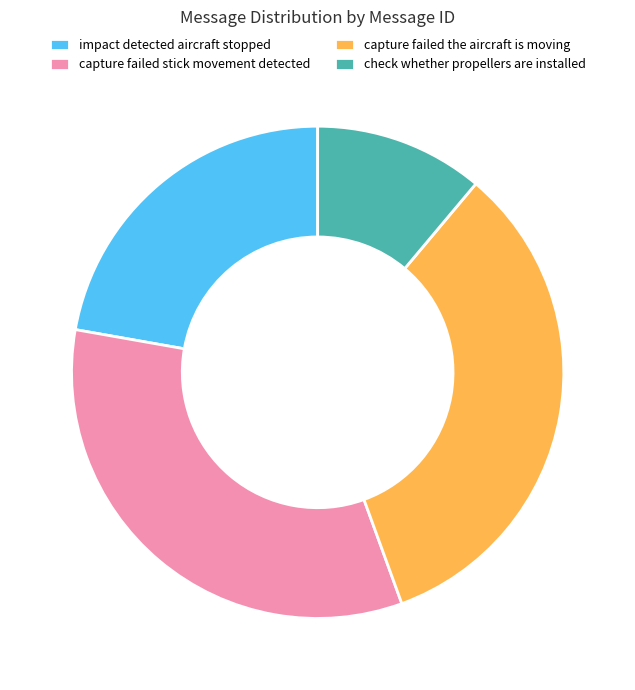

Approximately how many times larger is the value at check whether propellers are installed compared to capture failed stick movement detected?

0.3